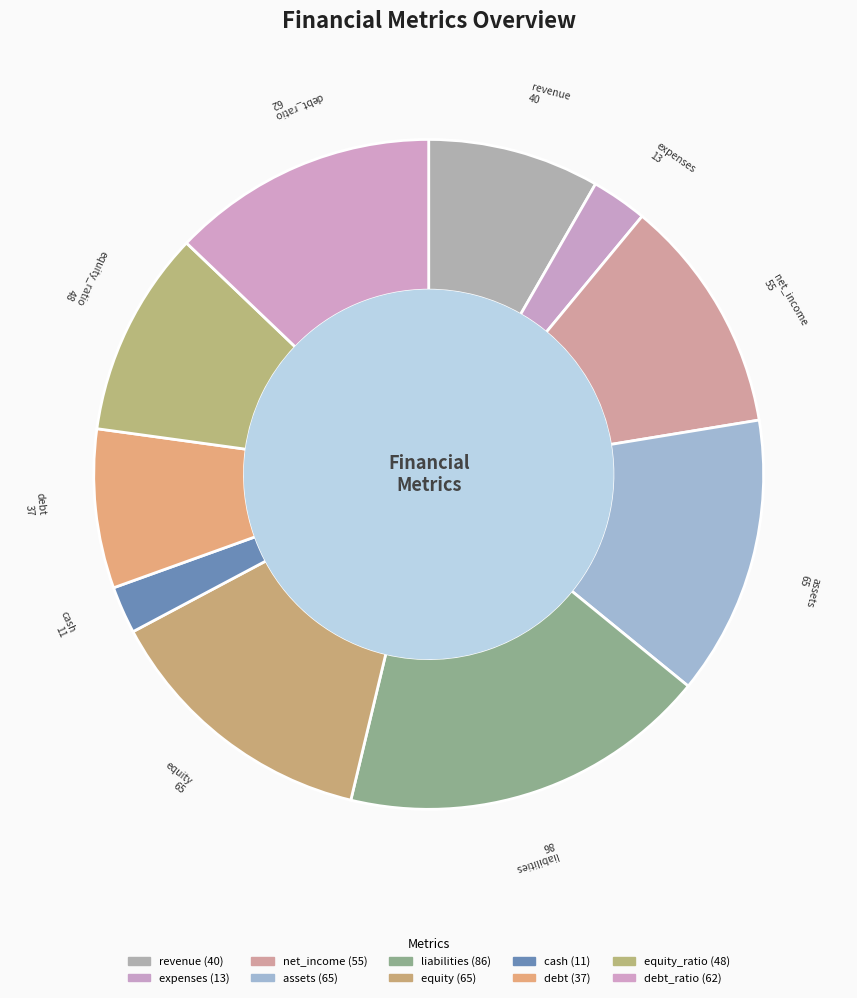

Count the number of slices in the pie.

10